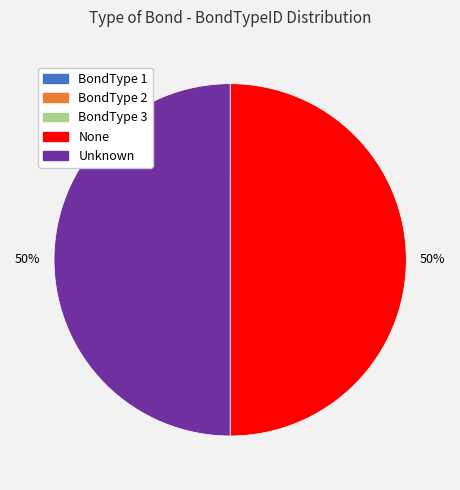

To the nearest percent, what is the difference between the largest and smallest slice percentages?

50%